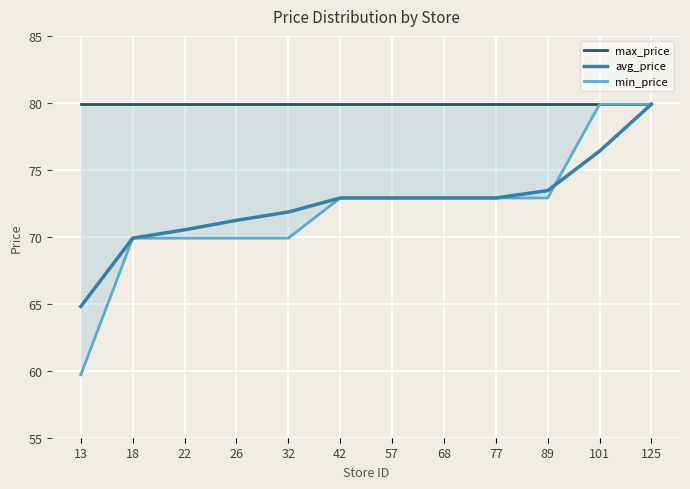

Rank the series at 77 from highest to lowest value.

max_price, avg_price, min_price